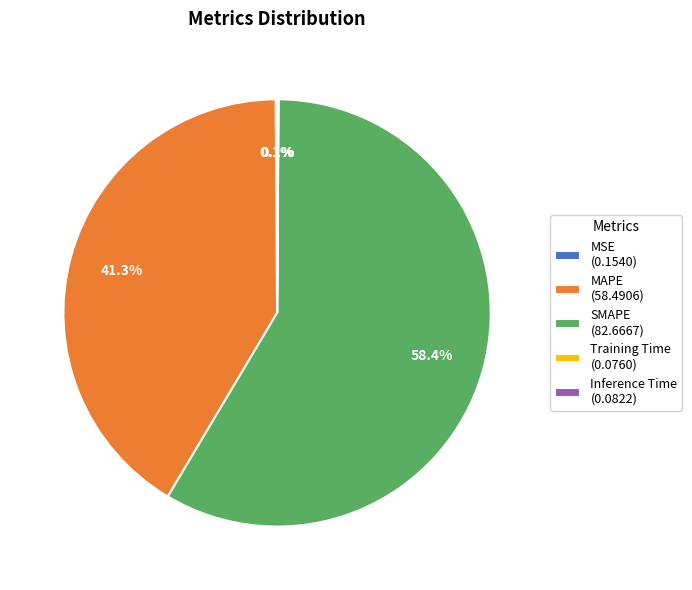

Do MAPE (58.4906) and SMAPE (82.6667) together represent more than half of the pie?

Yes